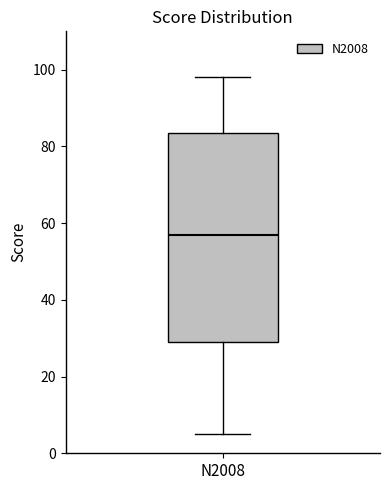

Transcribe this box plot: give where the median line is, the range the box spans, and where the two whiskers end, as read against the y-axis. The values are not printed on the chart, so give them approximately, as read against the axis.

median 58, box 30 to 84, whiskers 6 to 98